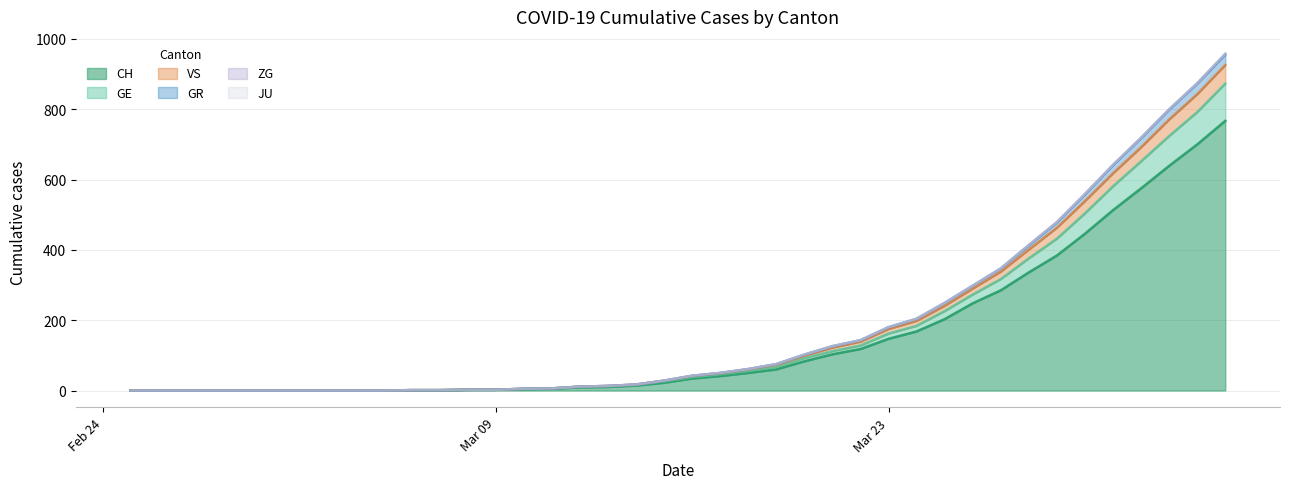

What is the highest value of the CH series?

767